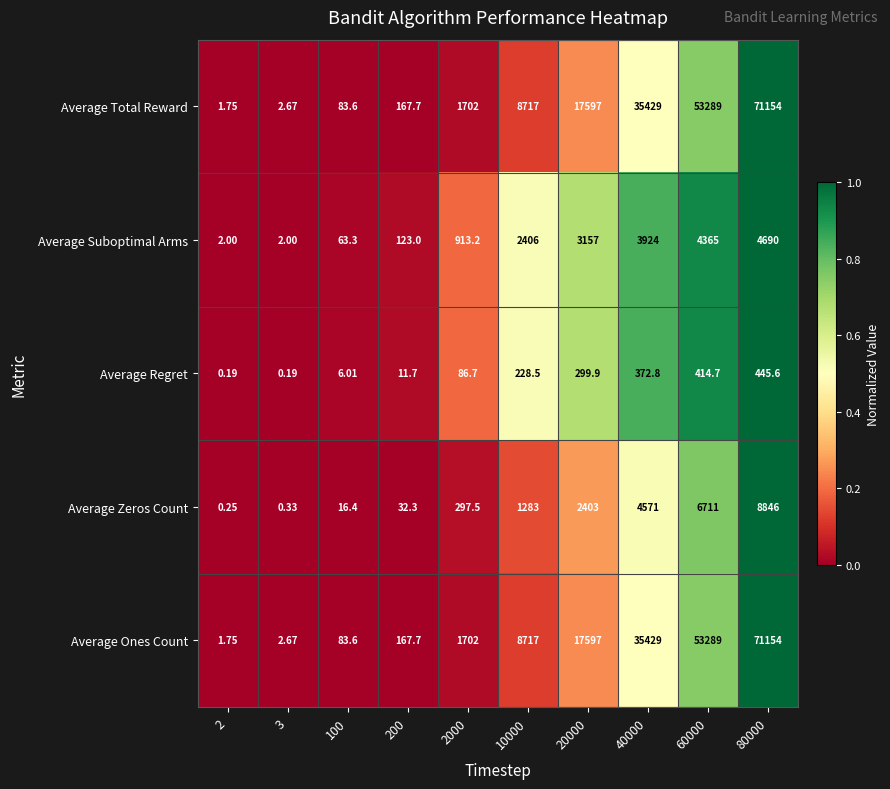

Is the value of Average Zeros Count at 2 greater than the value of Average Suboptimal Arms at 20000?

No